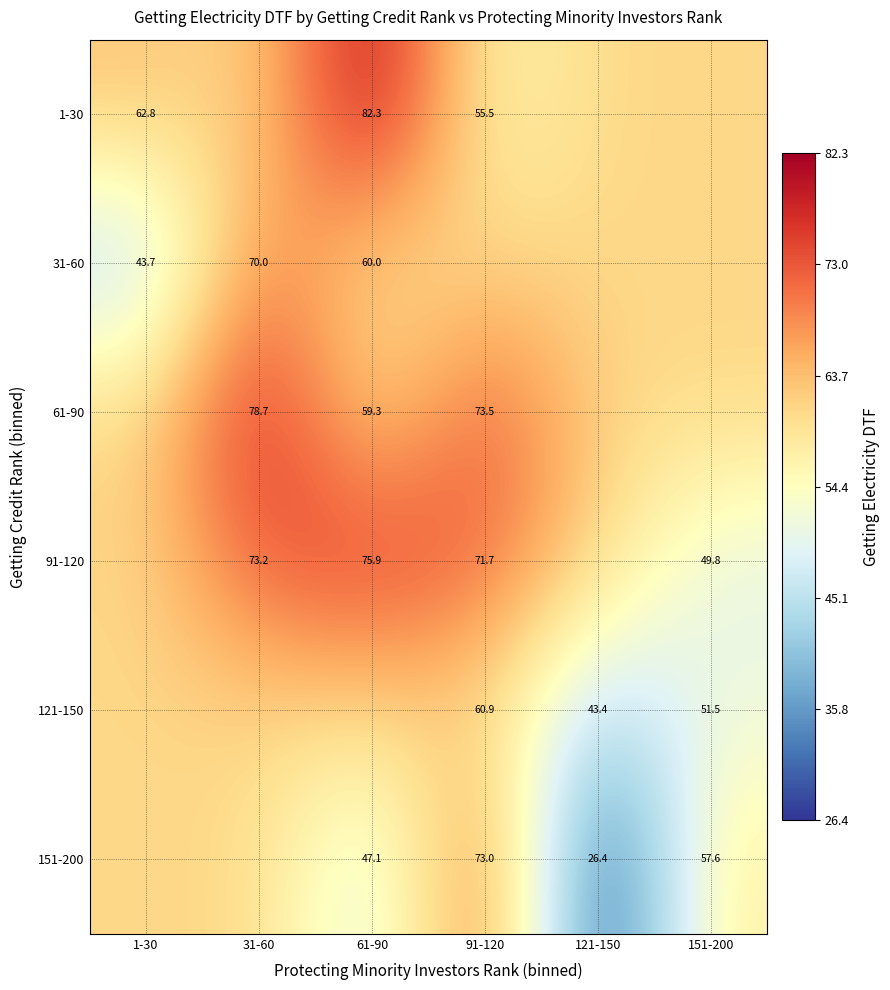

True or false: 151-200 has a value of 57.6 at 151-200.

True